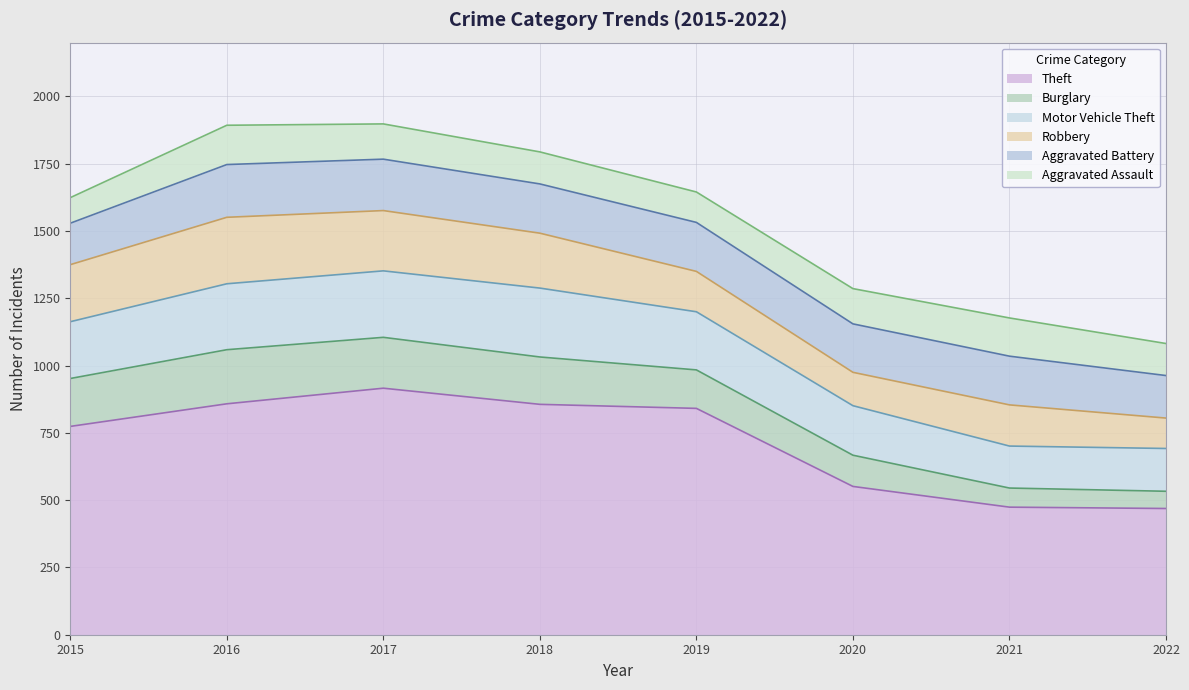

How many lines are shown in the chart?

6